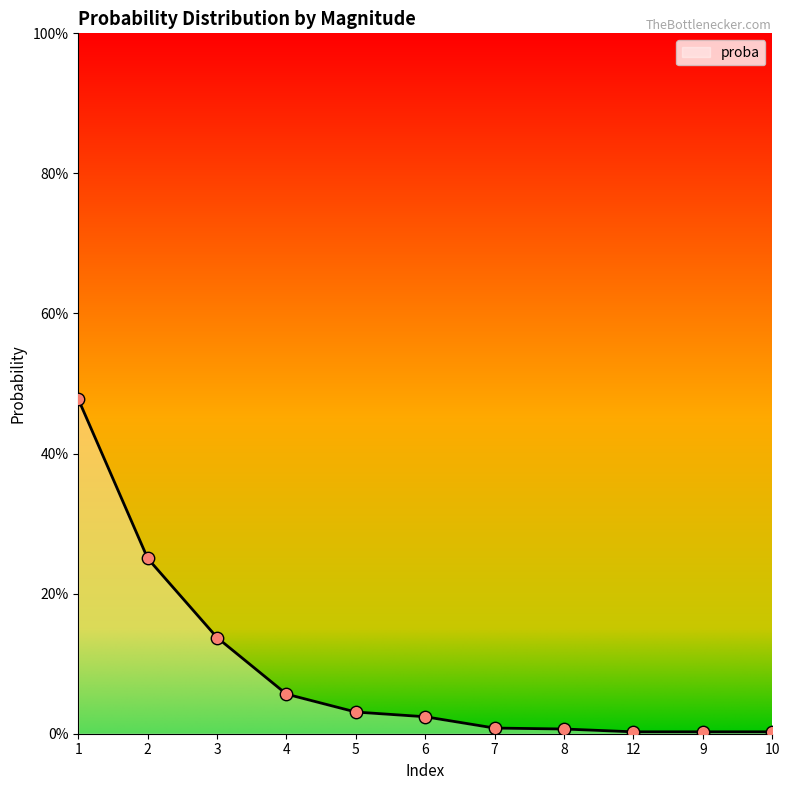

Between 2 and 4, which is larger?

2